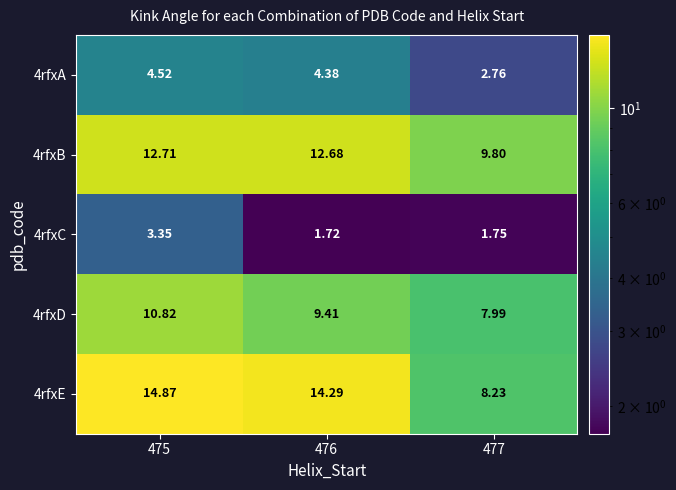

Is the value of 4rfxE at 475 greater than the value of 4rfxC at 475?

Yes